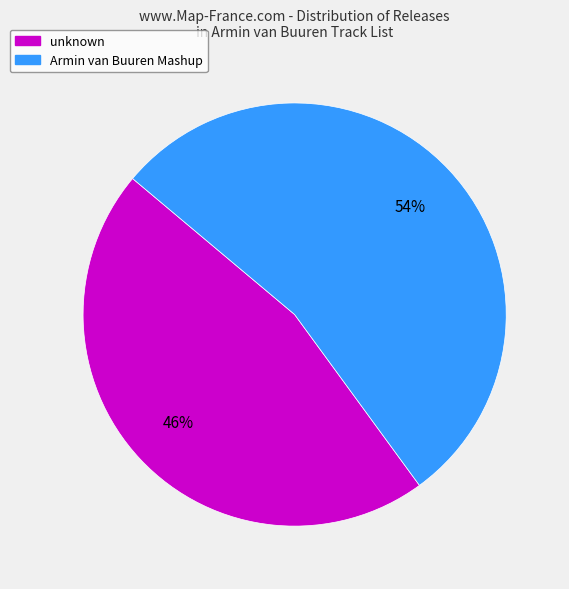

How many slices are in this pie chart?

2